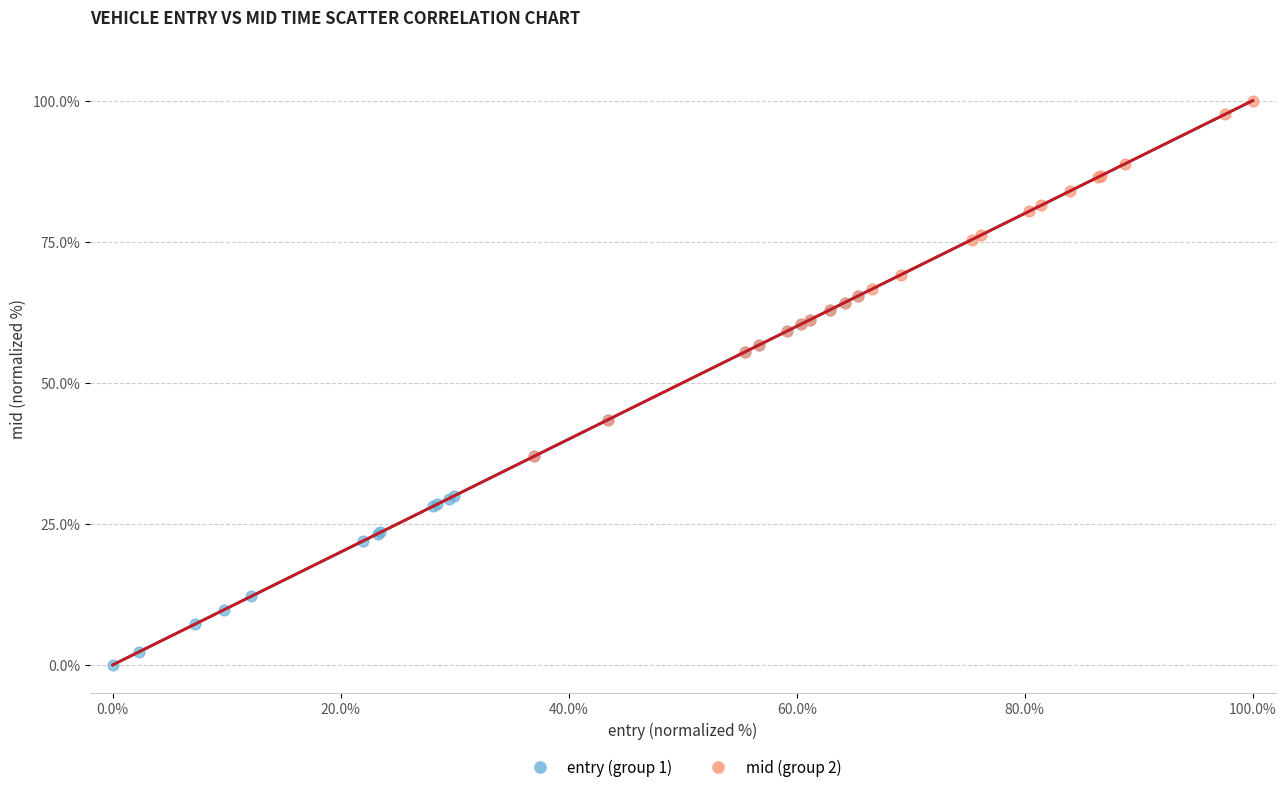

Which series has the widest spread of Y values?

entry (group 1)